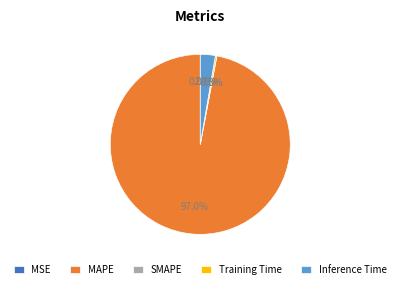

To the nearest percent, what is the difference between the largest and smallest slice percentages?

97%